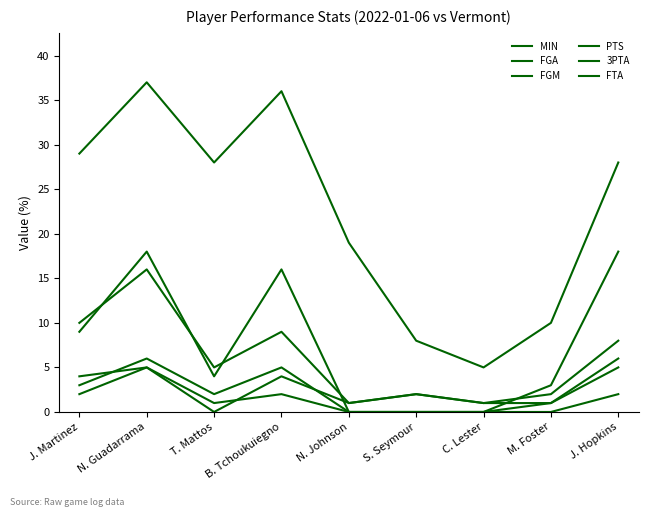

True or false: MIN has more than 2 interior local peaks.

False